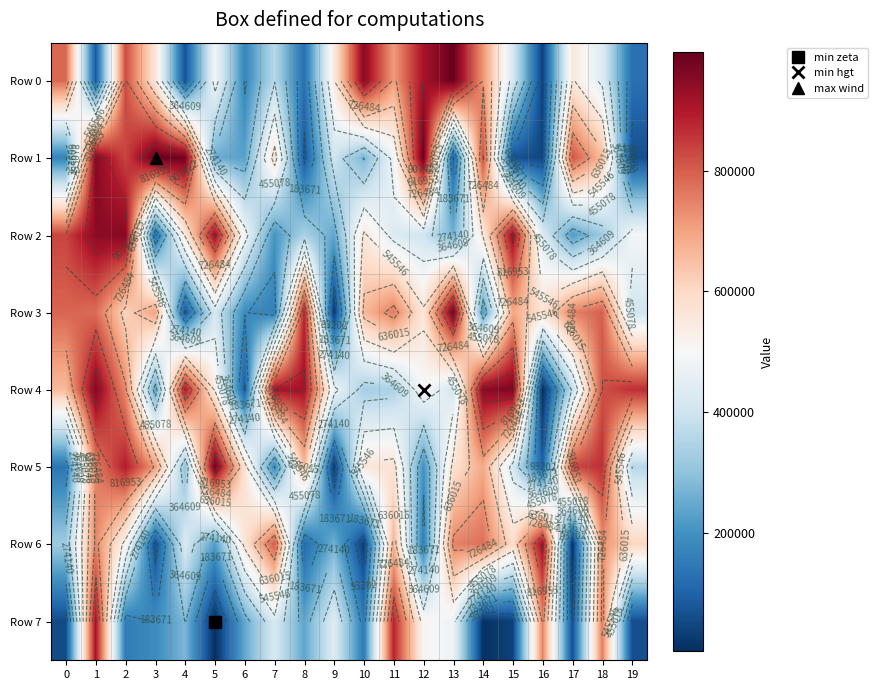

How many data points does each series have?

20